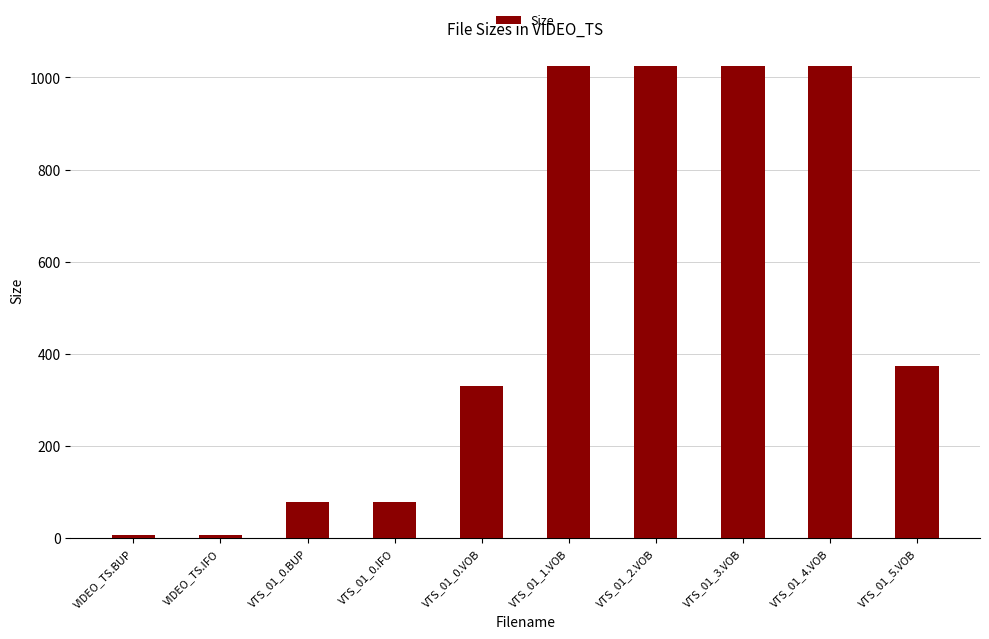

Reading right to left, list all the values displayed in this chart.

373.9	1024.0	1024.0	1024.0	1024.0	330.0	78.0	78.0	8.0	8.0